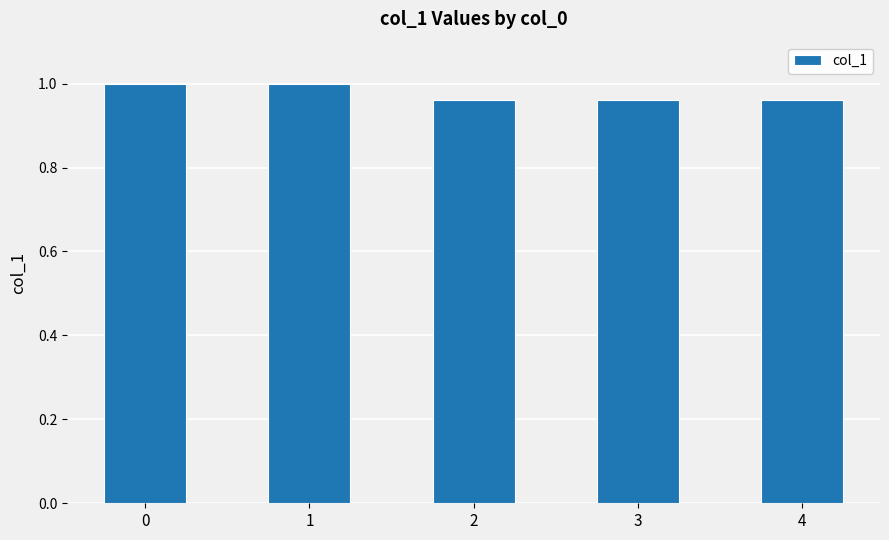

The chart shows a value of 1.3 at 2. True or false?

False